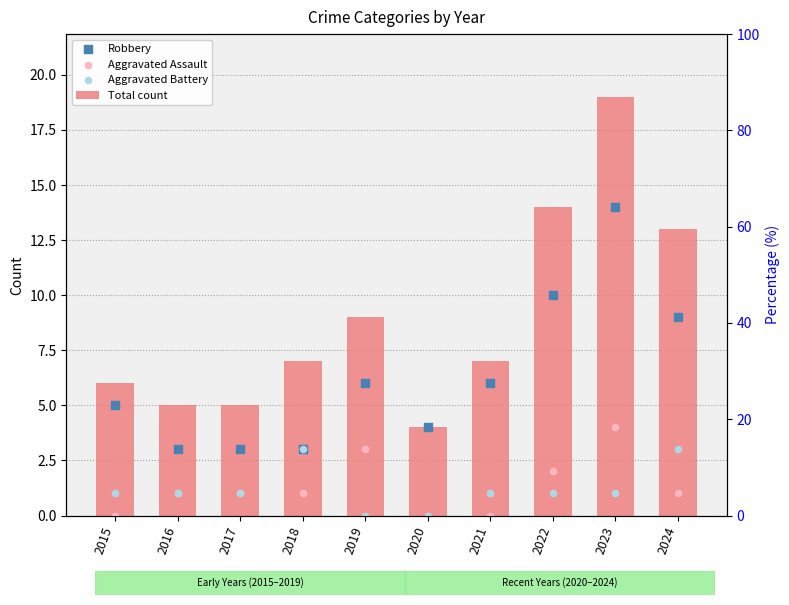

What are all the series names shown in the legend?

Total count, Robbery, Aggravated Assault, Aggravated Battery